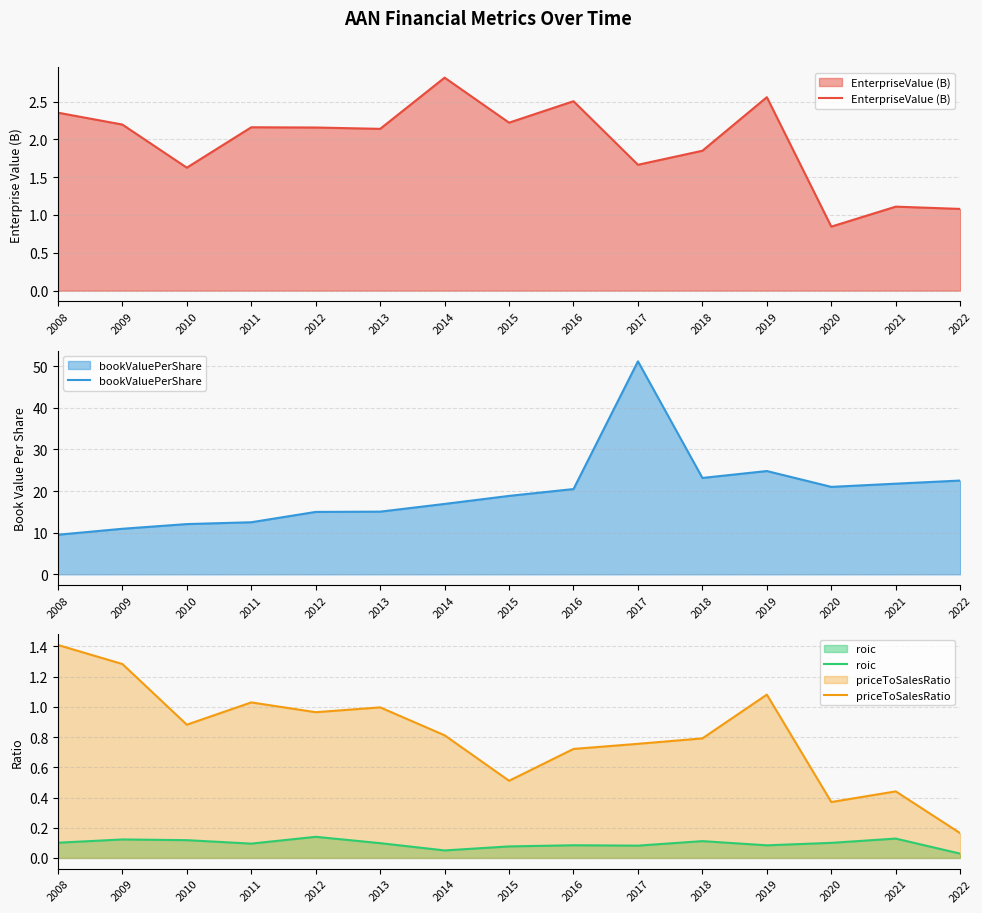

Rank the series at 2021 from highest to lowest value.

bookValuePerShare, EnterpriseValue (B), priceToSalesRatio, roic